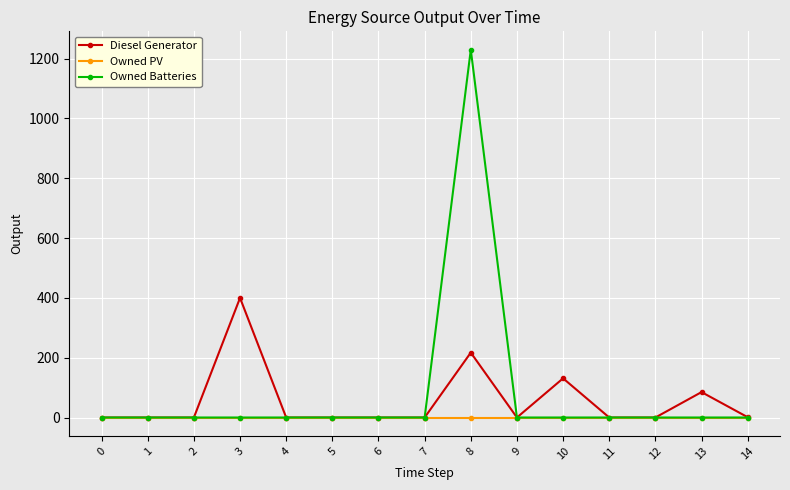

At which category is the sum across all series the highest?

8